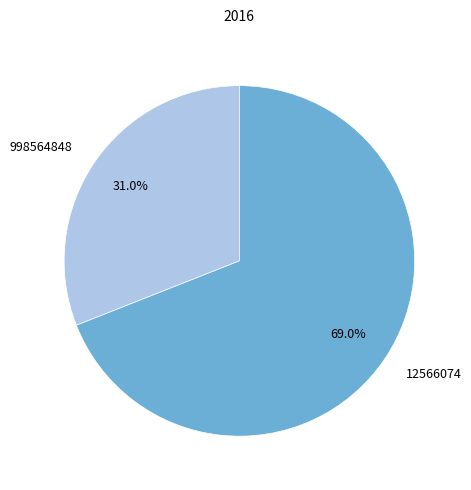

To the nearest percent, what is the average slice percentage?

50%